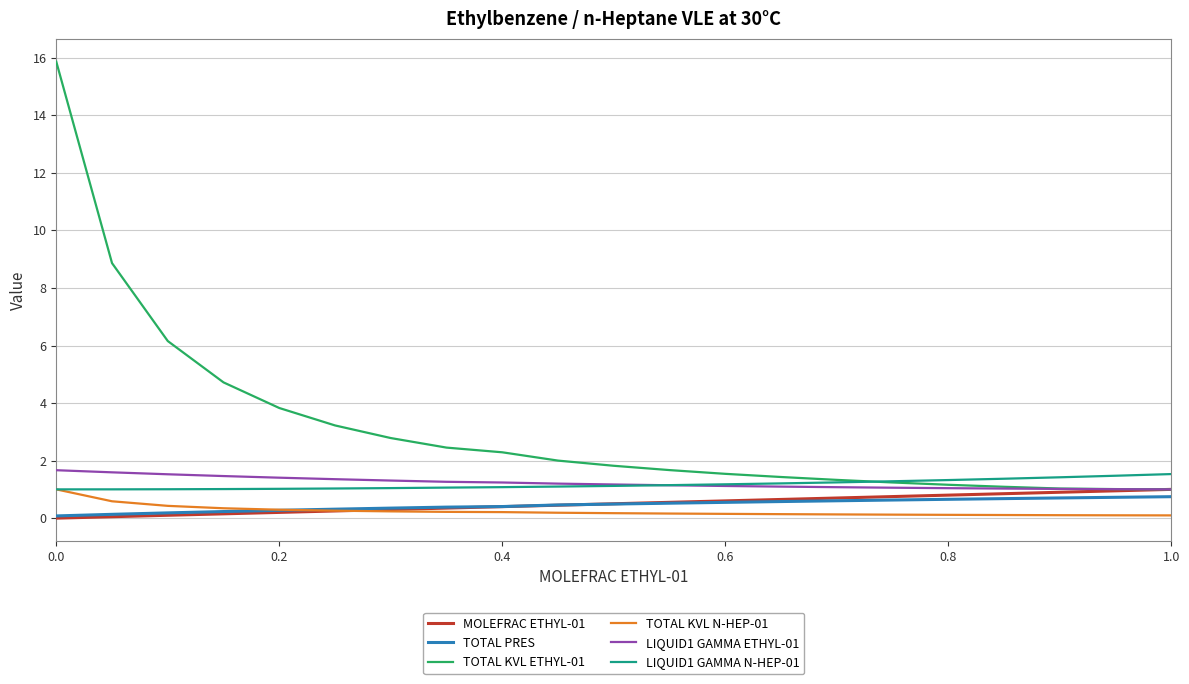

Which series has the largest total across all categories?

TOTAL KVL ETHYL-01